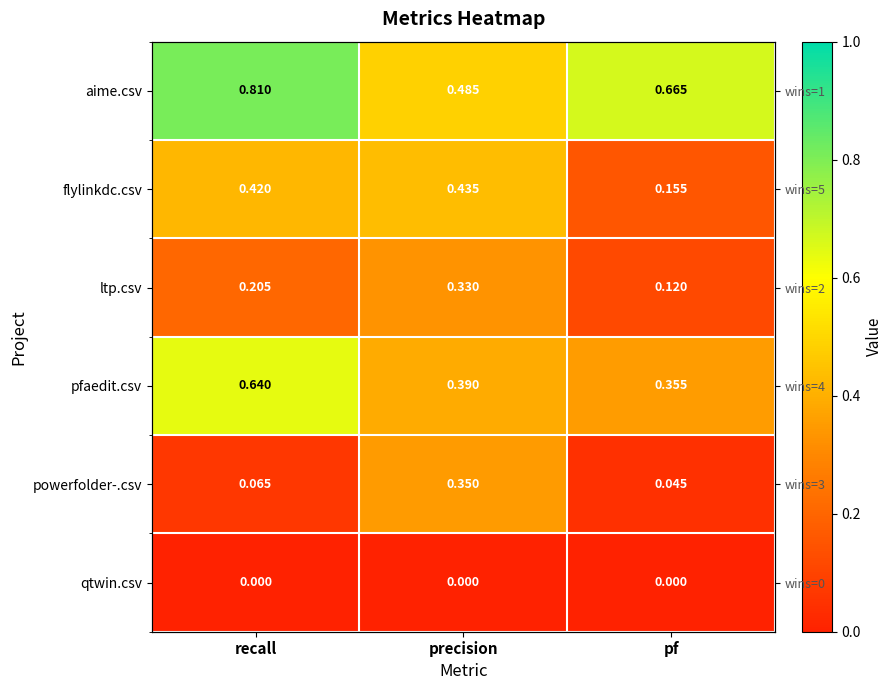

Which series changed the most between precision and pf?

powerfolder-.csv